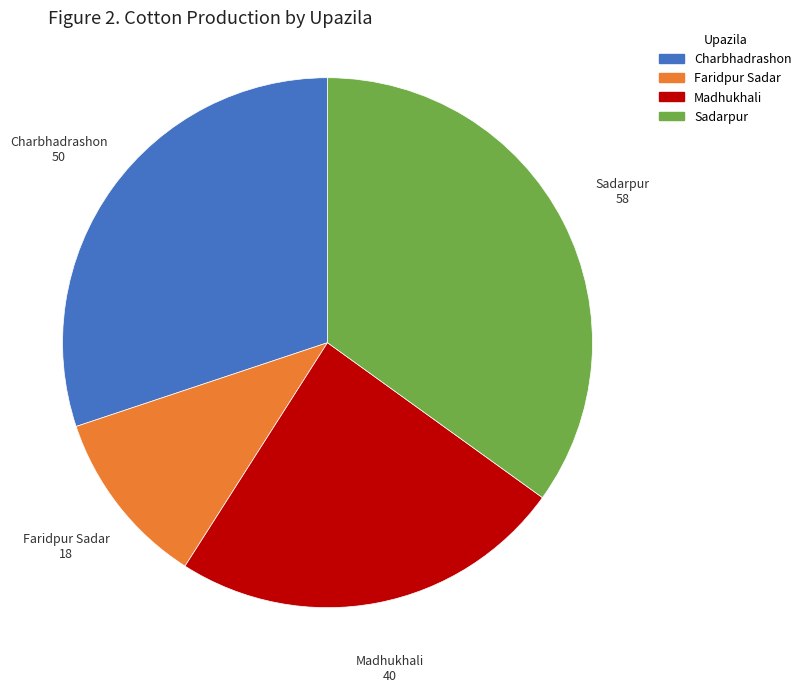

Do Sadarpur and Faridpur Sadar together represent more than half of the pie?

No